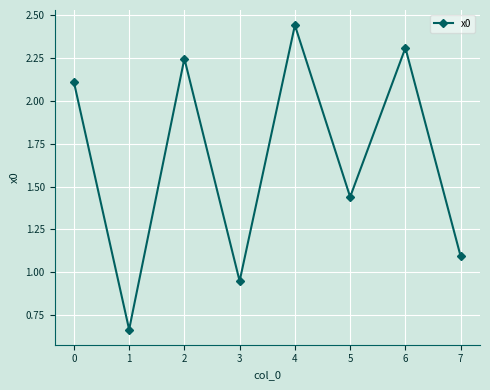

What is the difference between the values at 5 and 3?

0.5